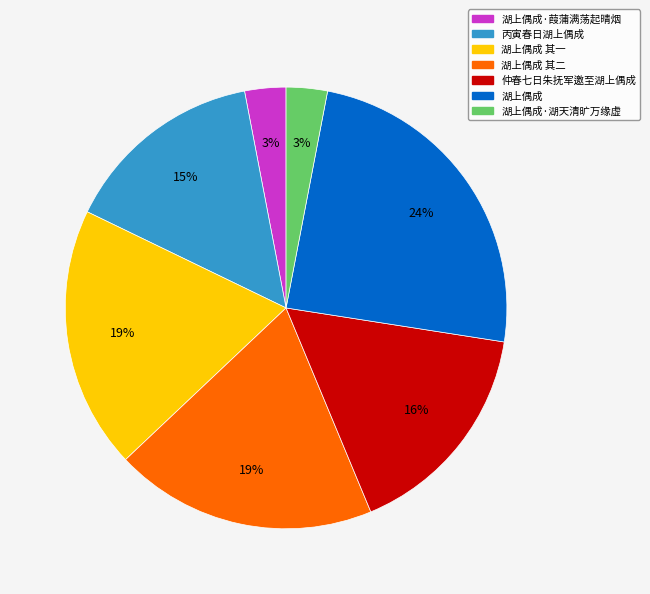

To the nearest percent, what is the difference between the largest and smallest slice percentages?

21%